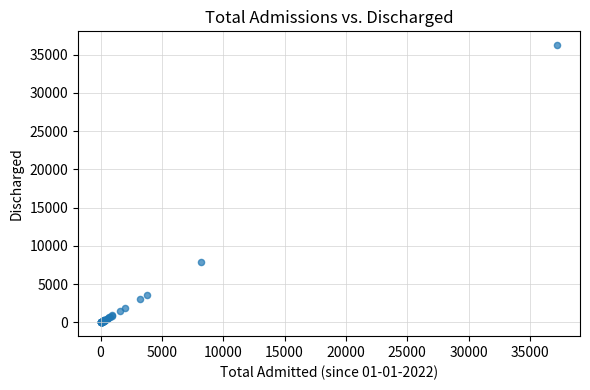

What Y value in the scatter plot is closest to 18121?

7919